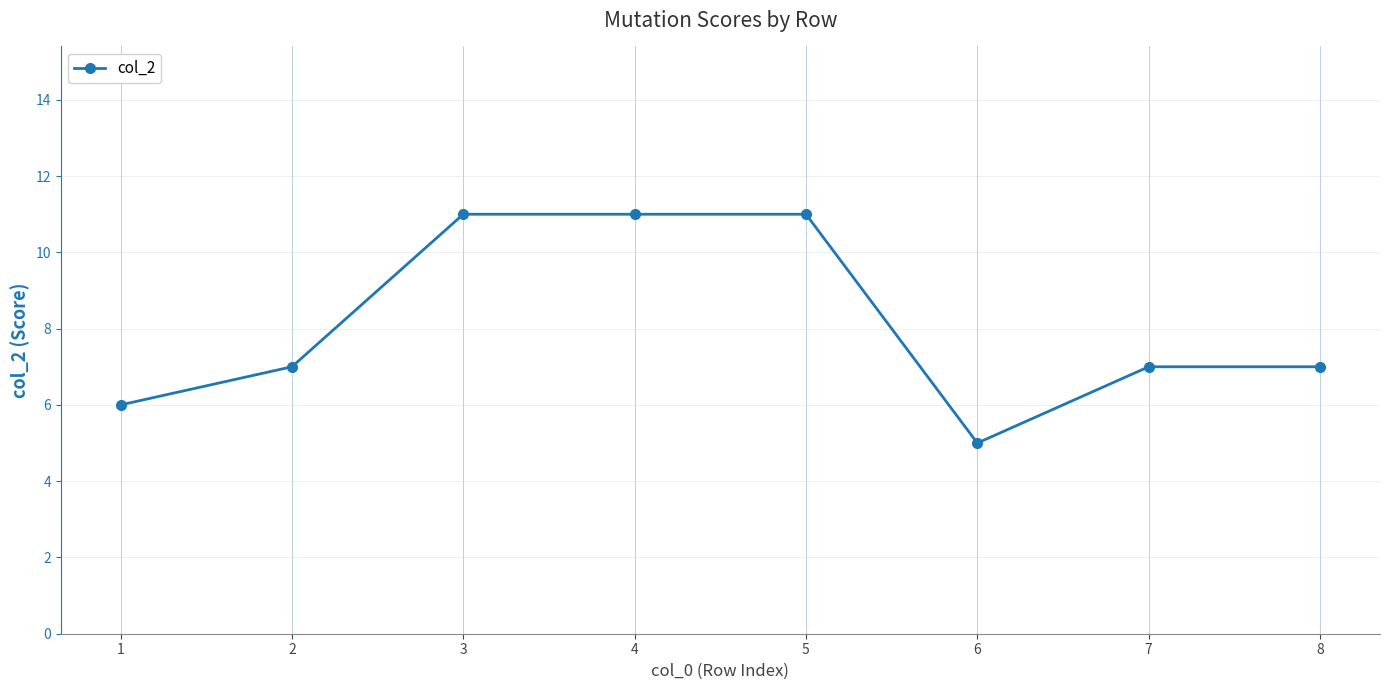

Reading left to right, list all the values displayed in this chart.

6	7	11	11	11	5	7	7